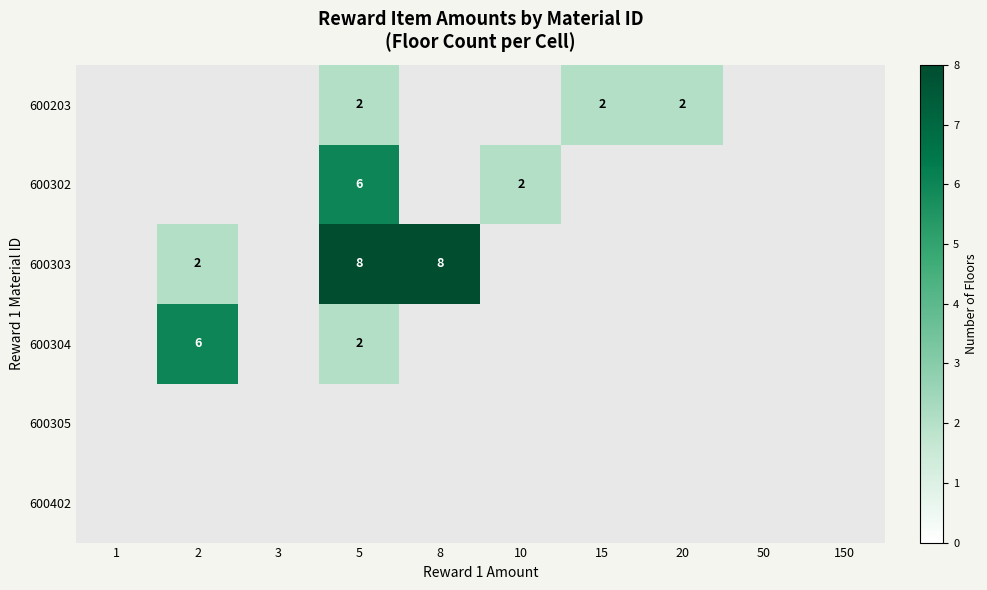

How many categories are shown in the chart?

10